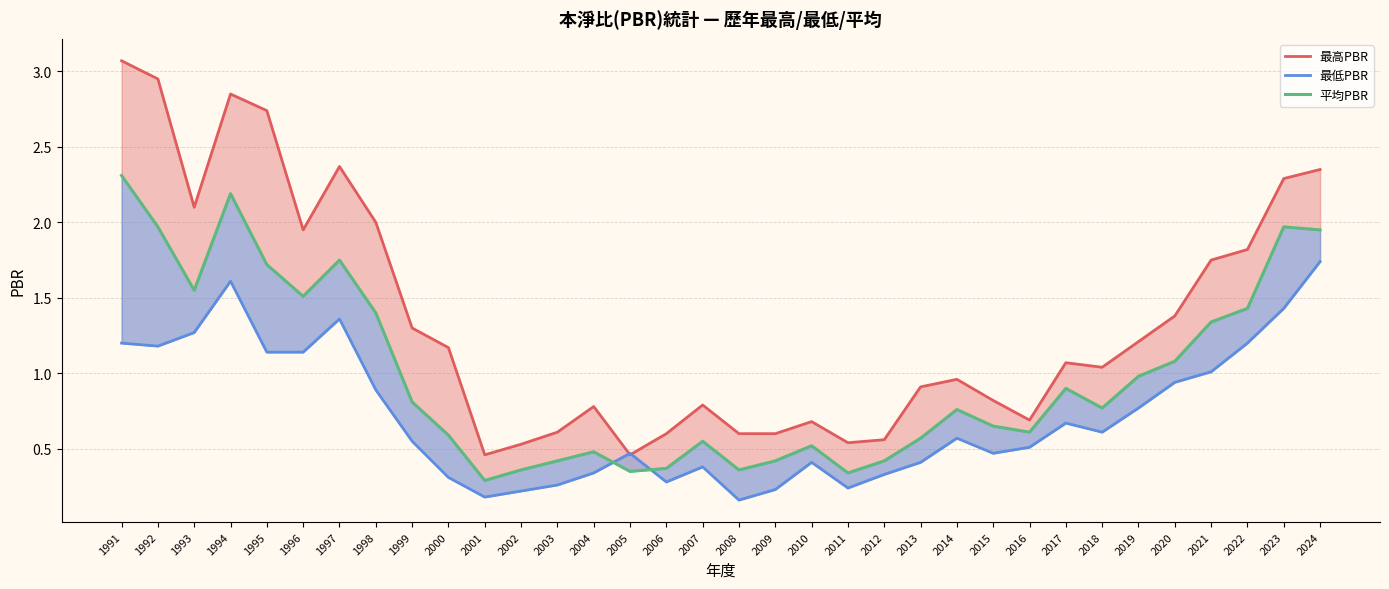

What is the greatest value displayed?

3.1